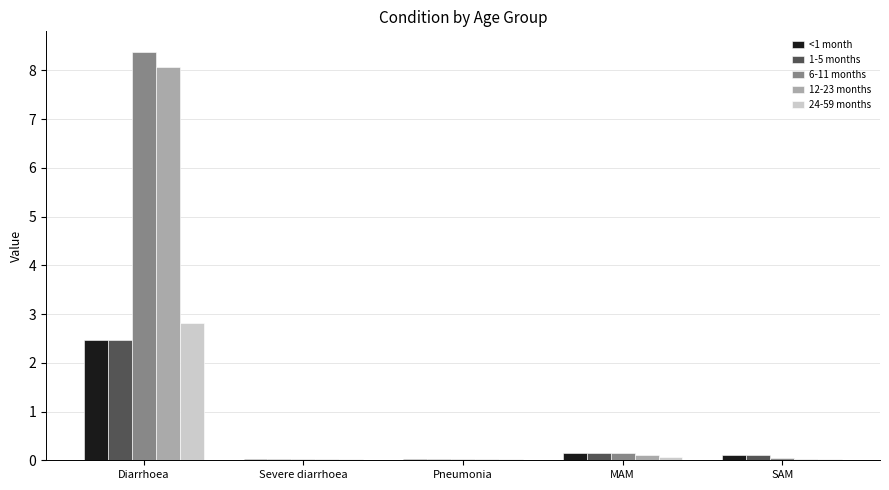

The 6-11 months series shows 8.4 at Diarrhoea. True or false?

True